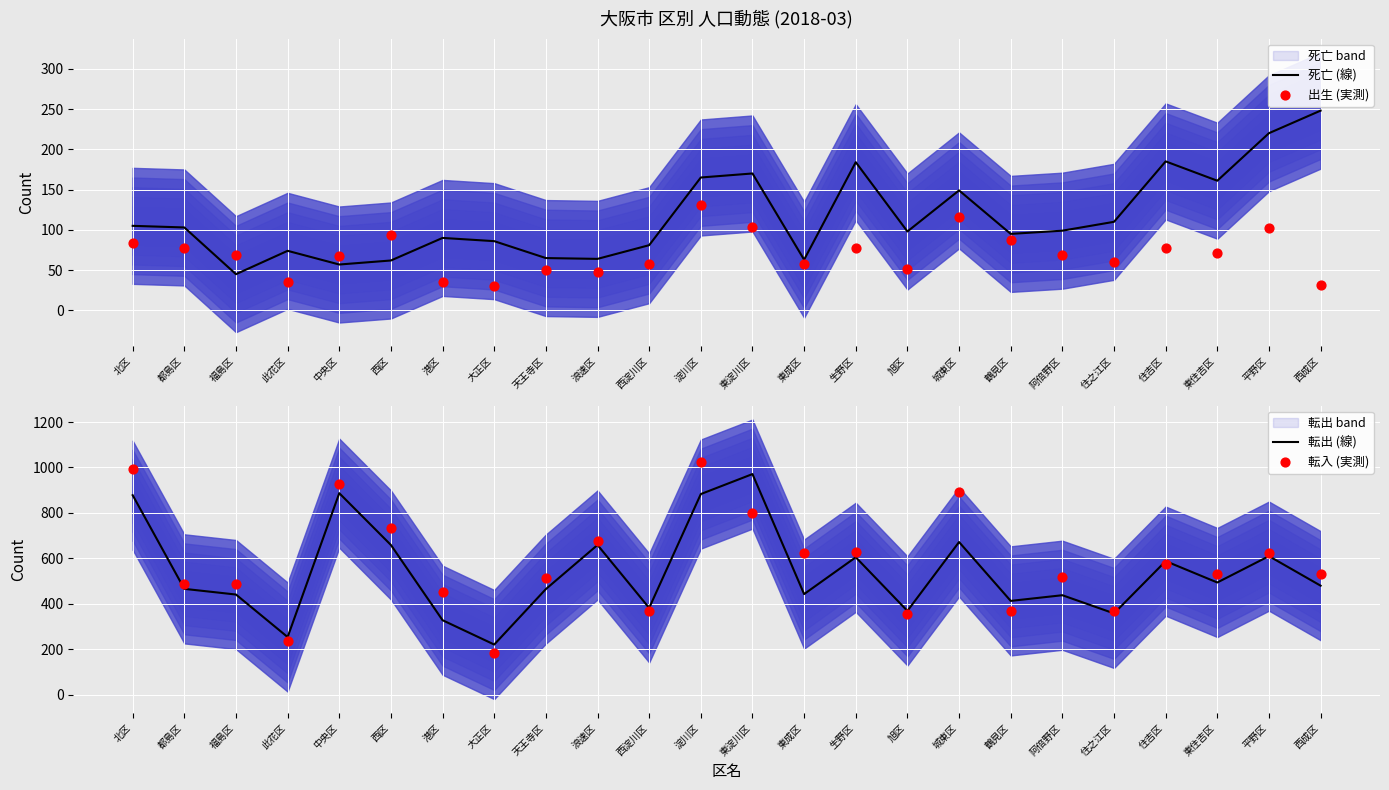

What are all the series names shown in the legend?

死亡 (線), 出生 (実測), 転出 (線), 転入 (実測)